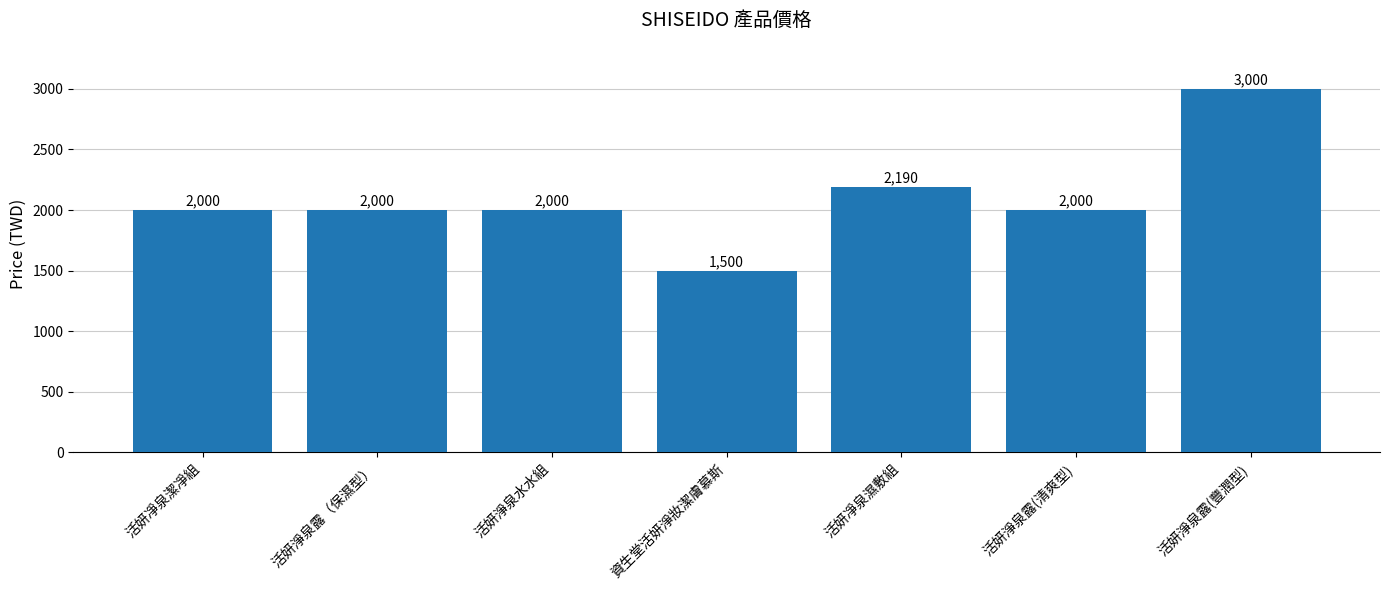

Count the values in the range 2000 to 2190.

5